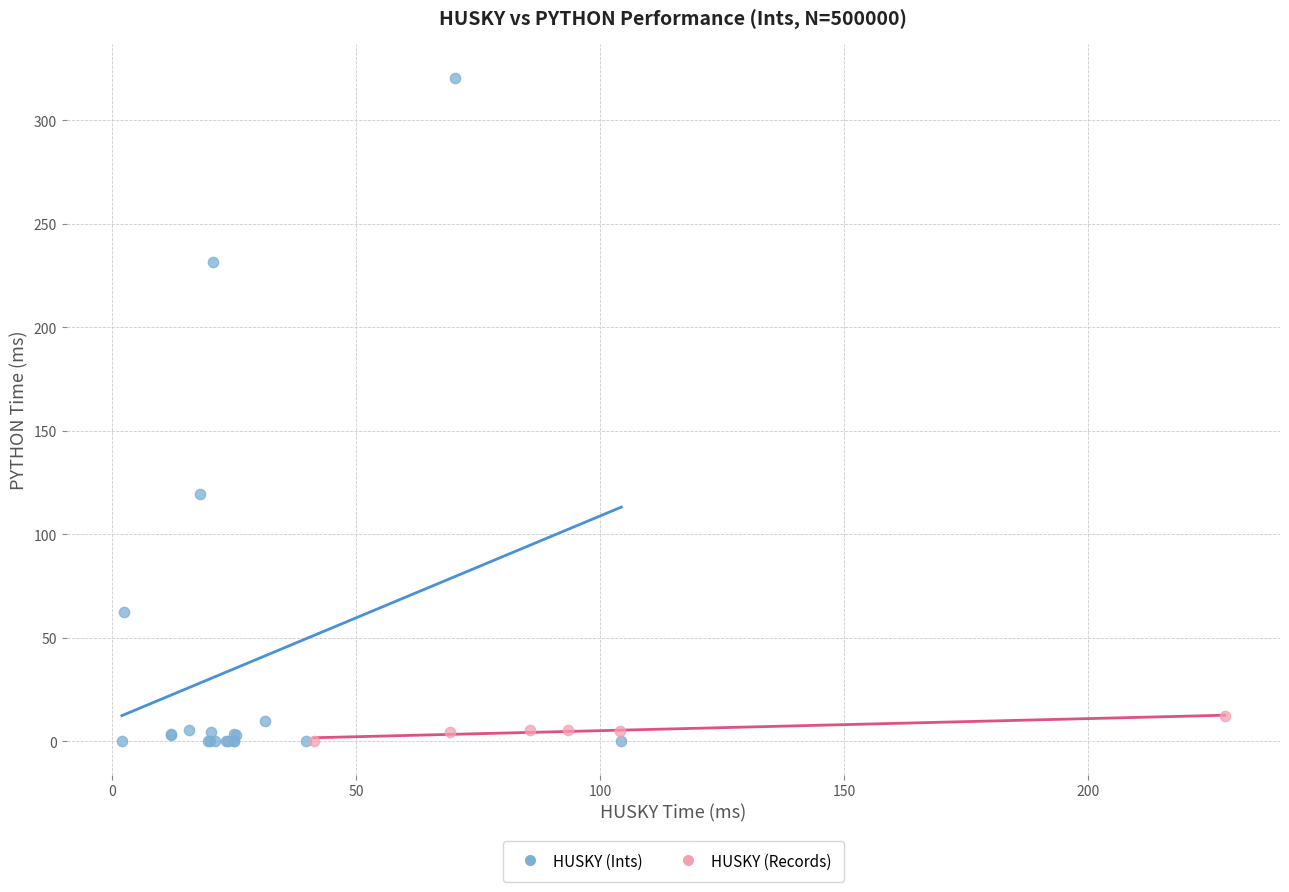

Which series has the widest spread of Y values?

HUSKY (Ints)